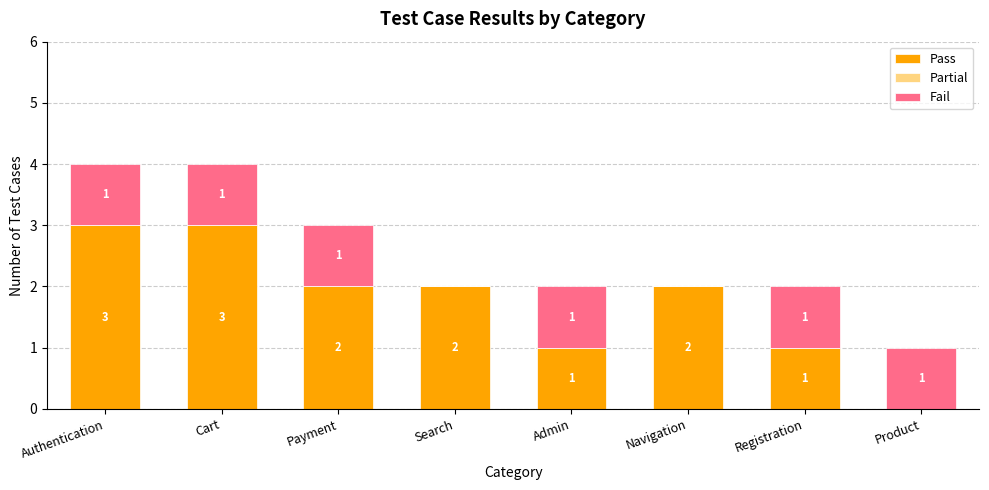

What is the total value across all series at Cart?

4